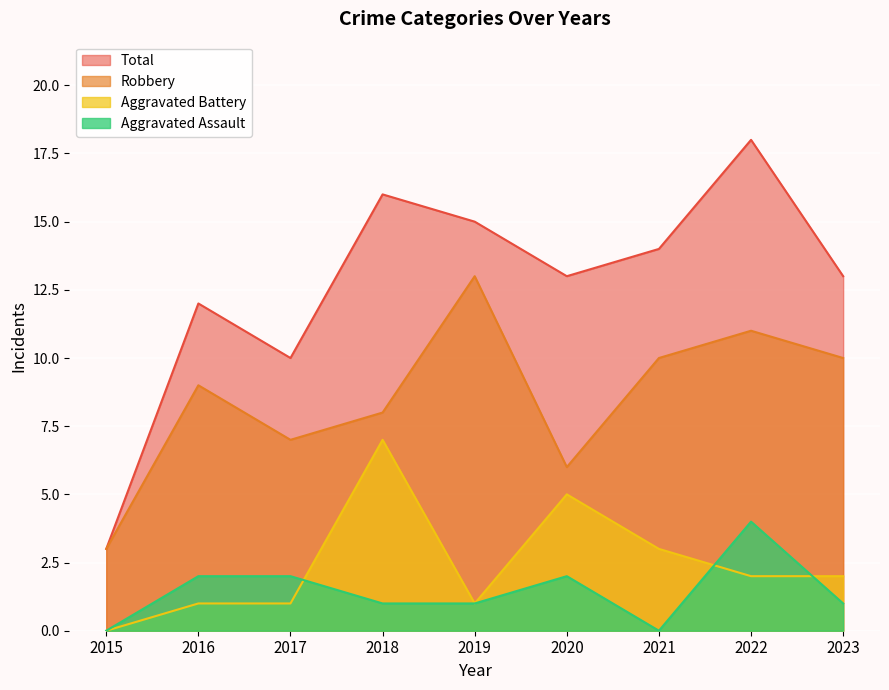

How many interior local valleys does the Total series have?

2